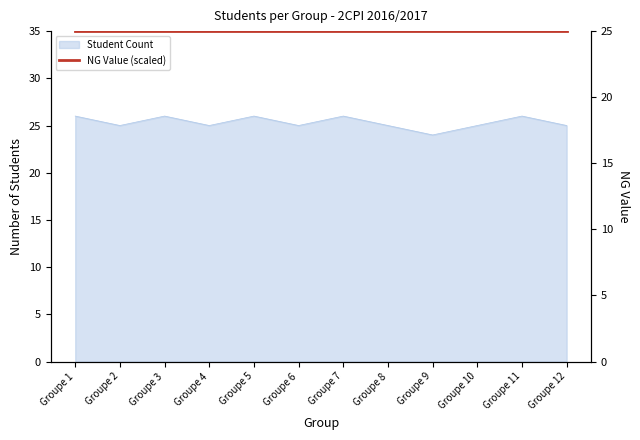

At which label is the value closest to 25?

Groupe 2